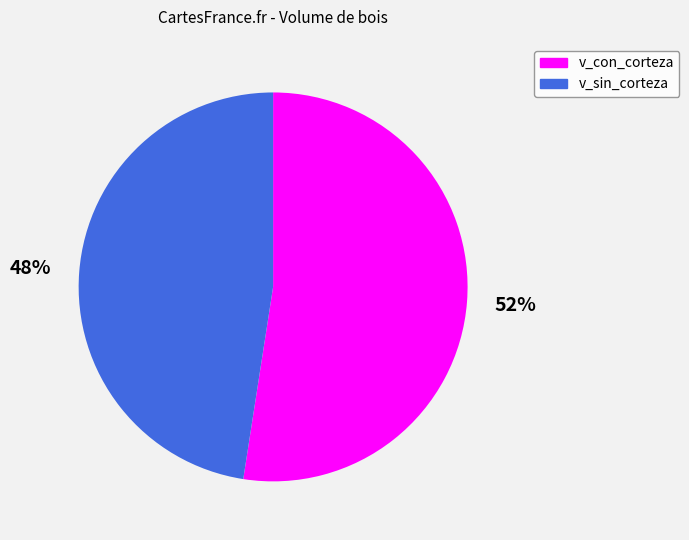

Is it true that v_sin_corteza is 40% of the pie?

False